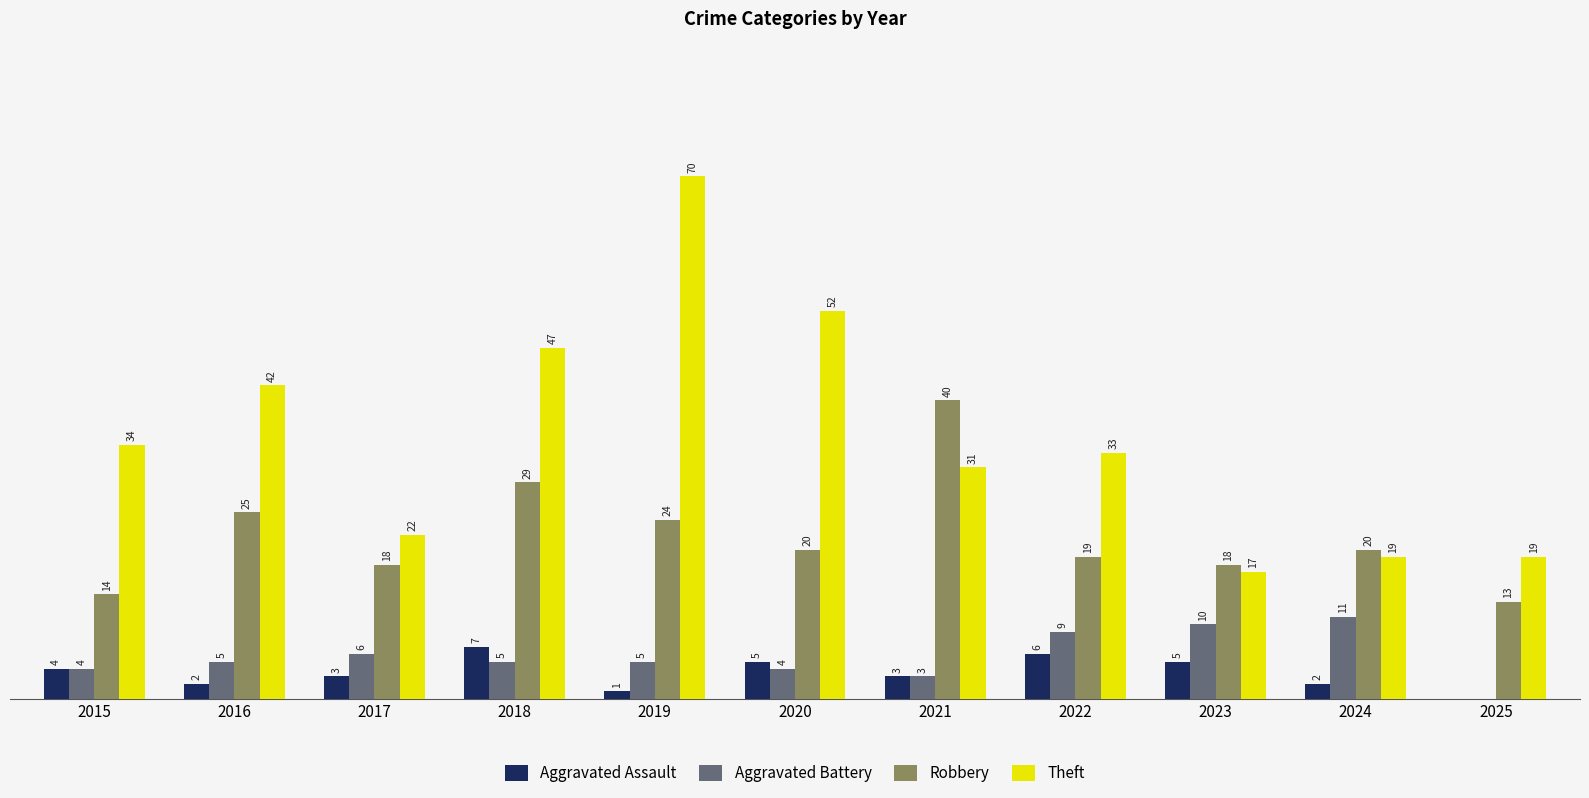

Between 2017 and 2022, which series saw the biggest shift?

Theft